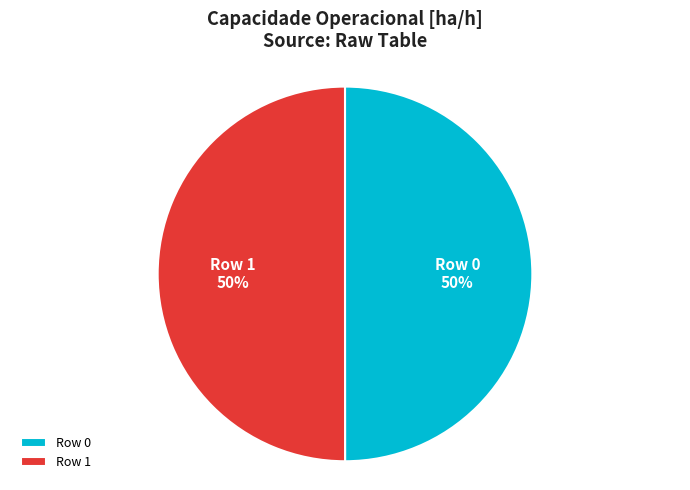

Approximately how many times larger is the value at Row 0 compared to Row 1?

1.0